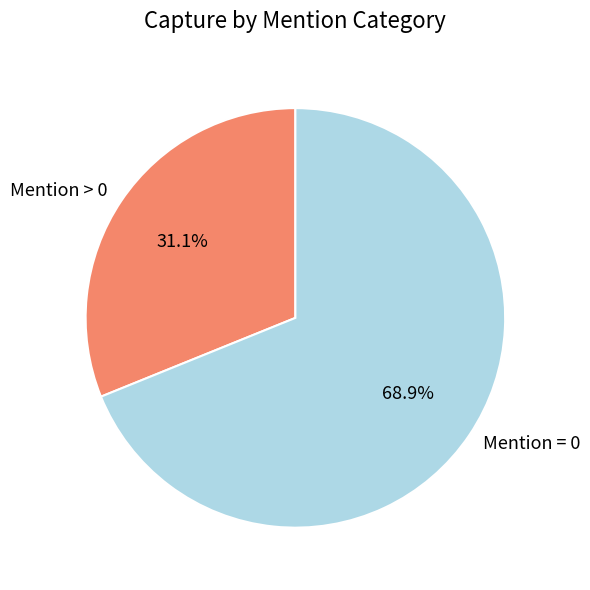

What is the ratio of the value at Mention = 0 to the value at Mention > 0?

2.2